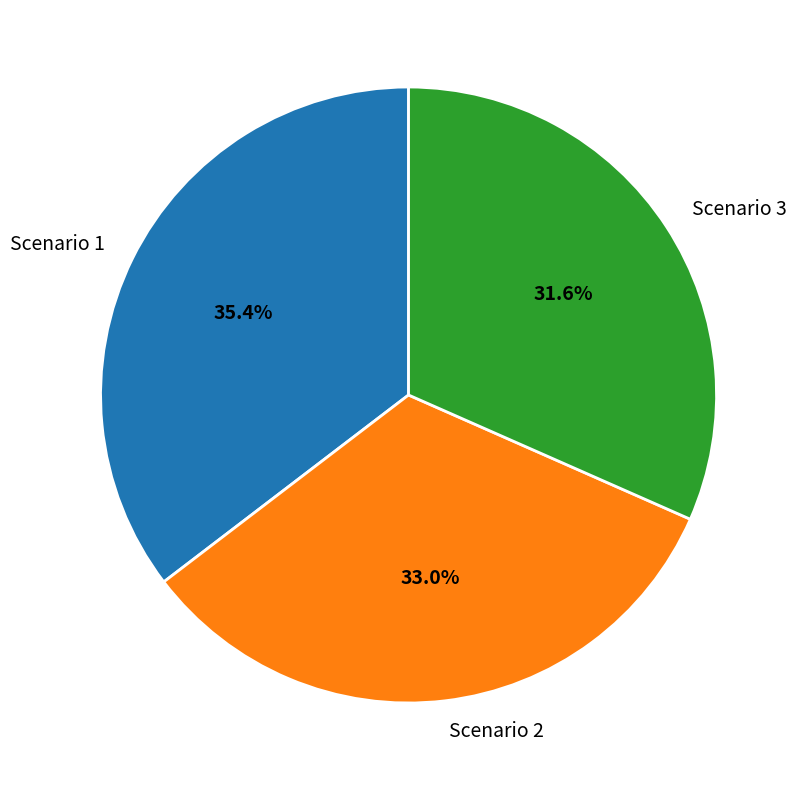

To the nearest percent, what portion does Scenario 3 represent?

32%